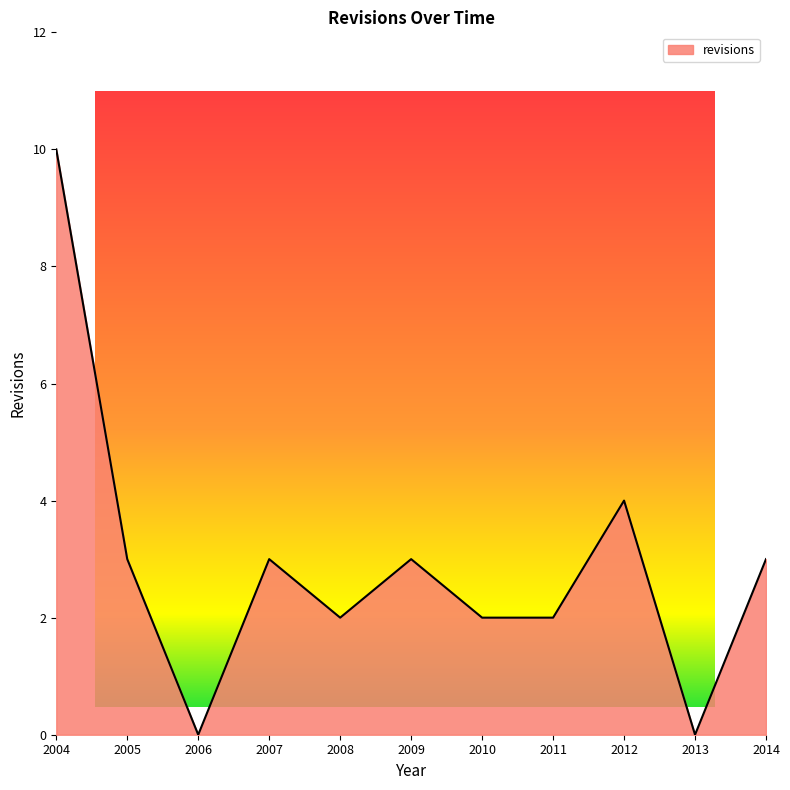

What is the sum of all values?

32